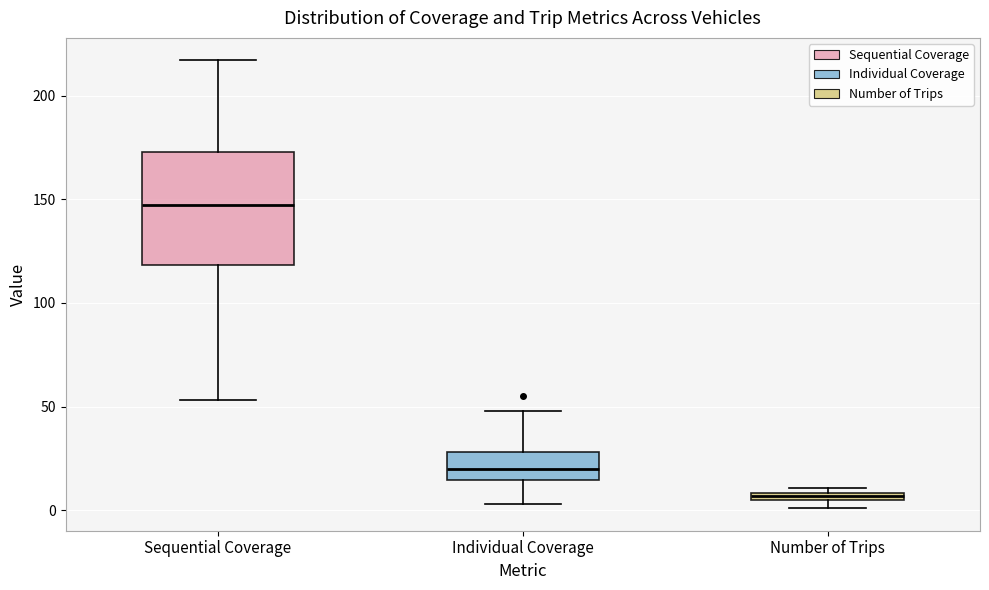

Where does the lower whisker of the box for Sequential Coverage end on the y-axis? The values are not printed on the chart, so give them approximately, as read against the axis.

55